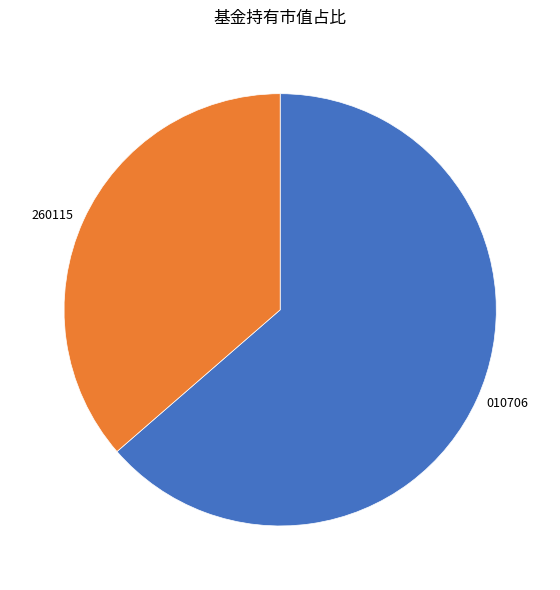

Rank the categories by value from lowest to highest.

260115, 010706